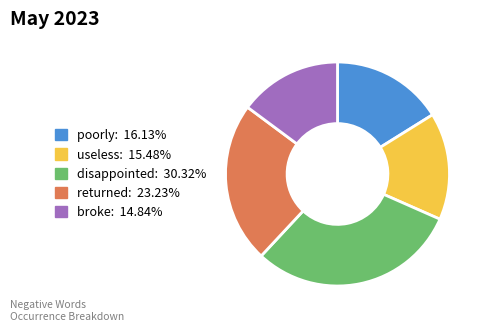

Which category has the biggest portion of the pie?

disappointed